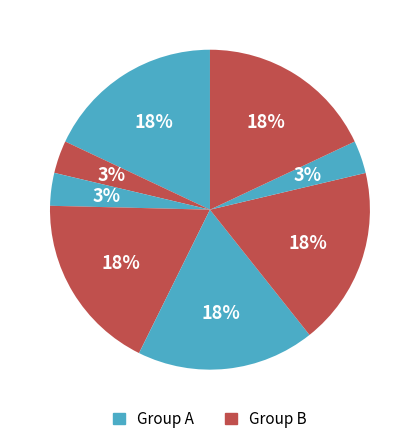

How many slices are in this pie chart?

8